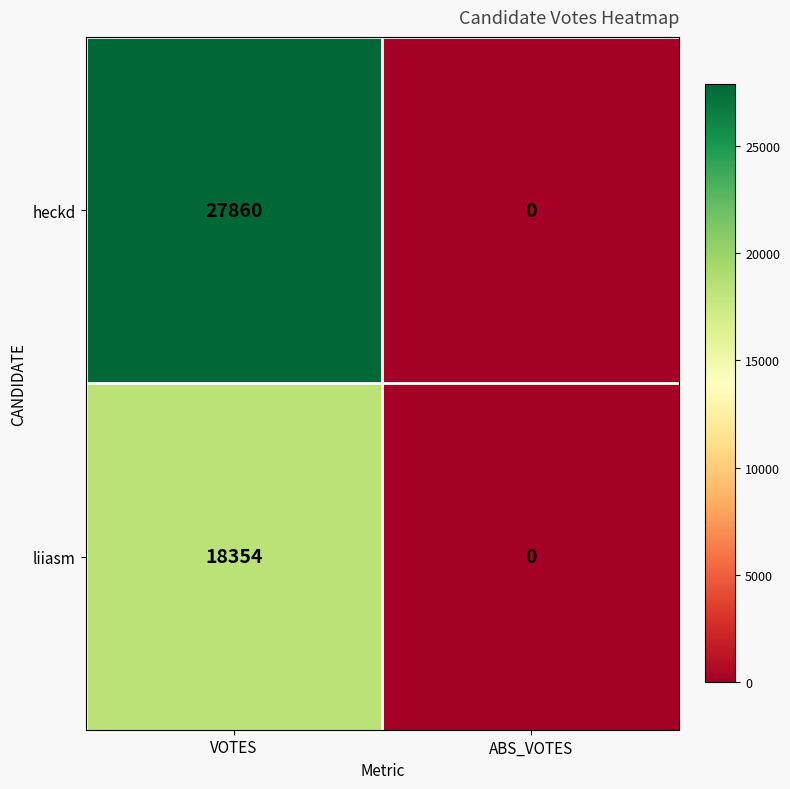

Which series changed the most between VOTES and ABS_VOTES?

heckd